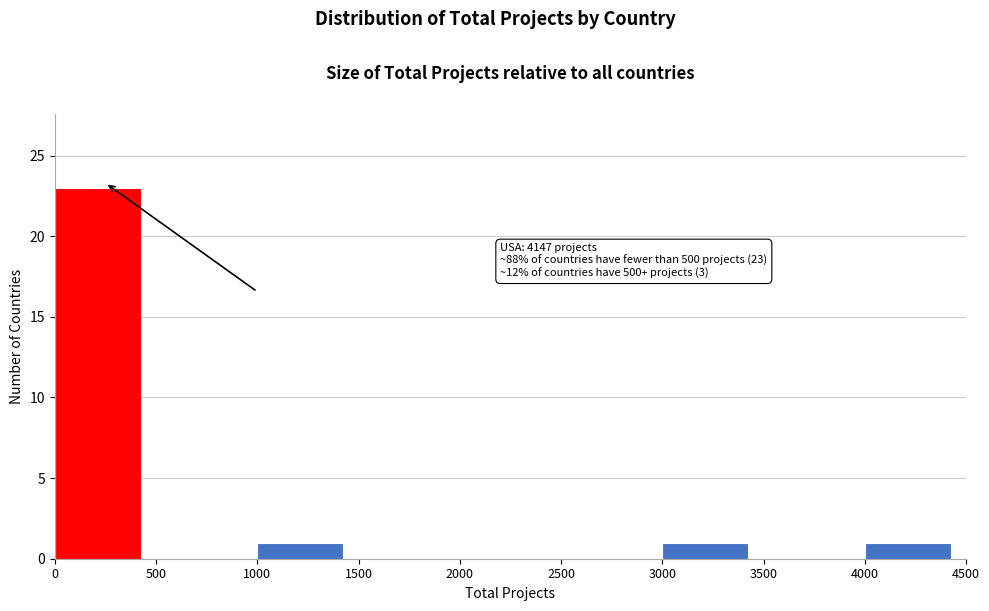

Over which range of the x-axis is the bar tallest?

0 to 500